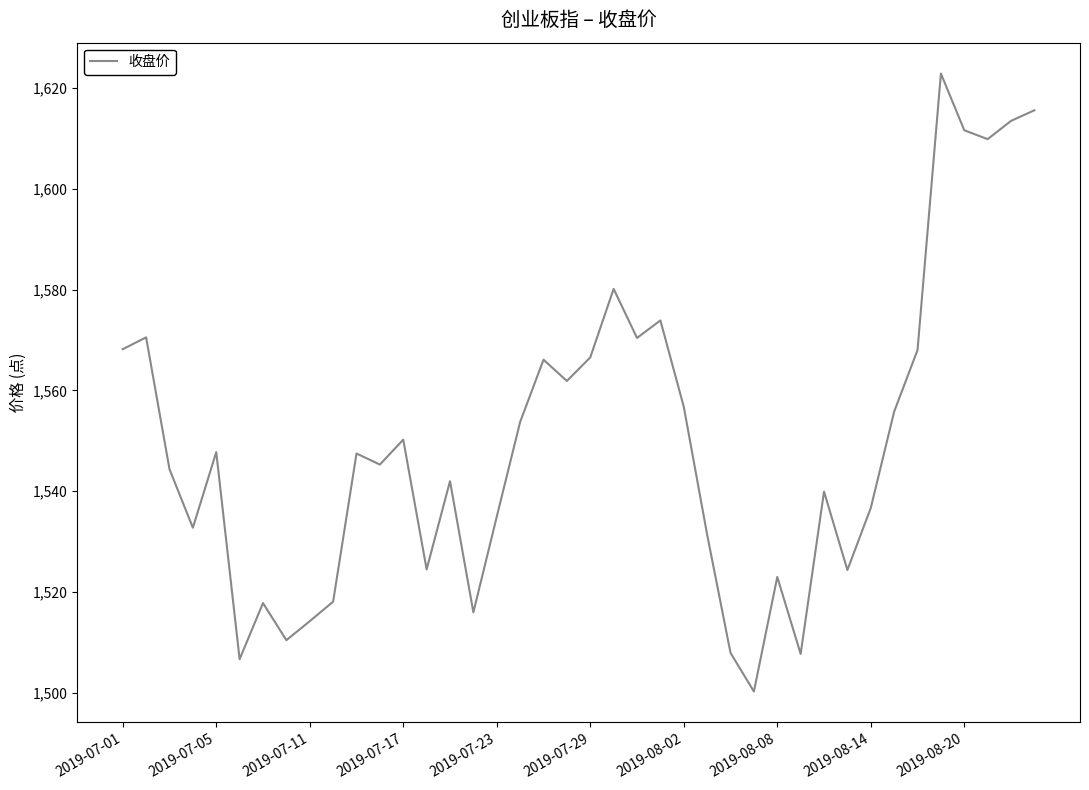

What is the difference between the maximum and minimum values?

122.6